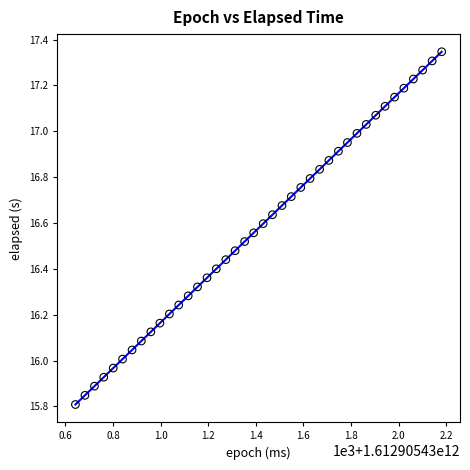

What is the range of X values (max minus min)?

1539.0